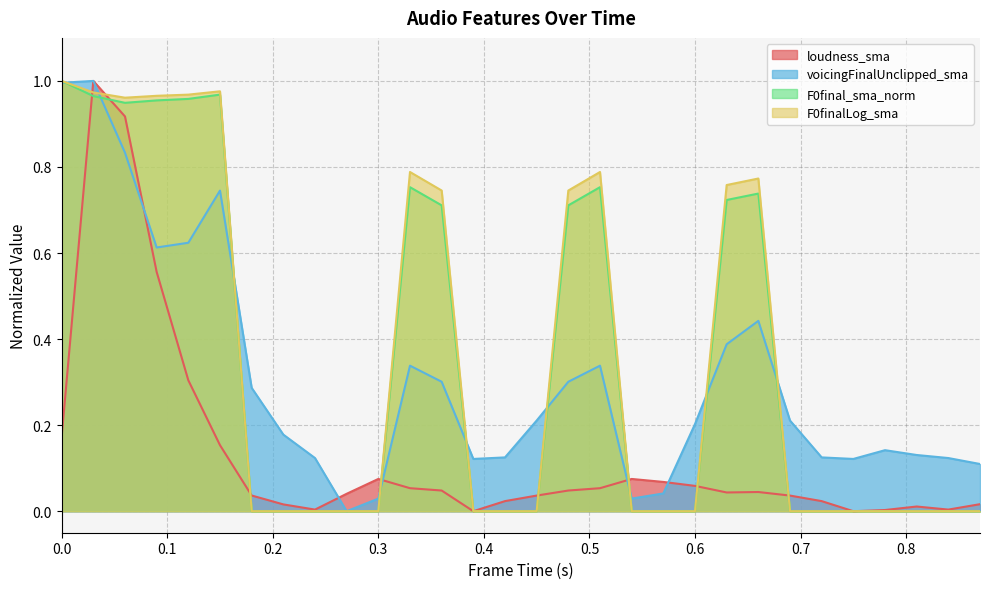

How many lines are shown in the chart?

4